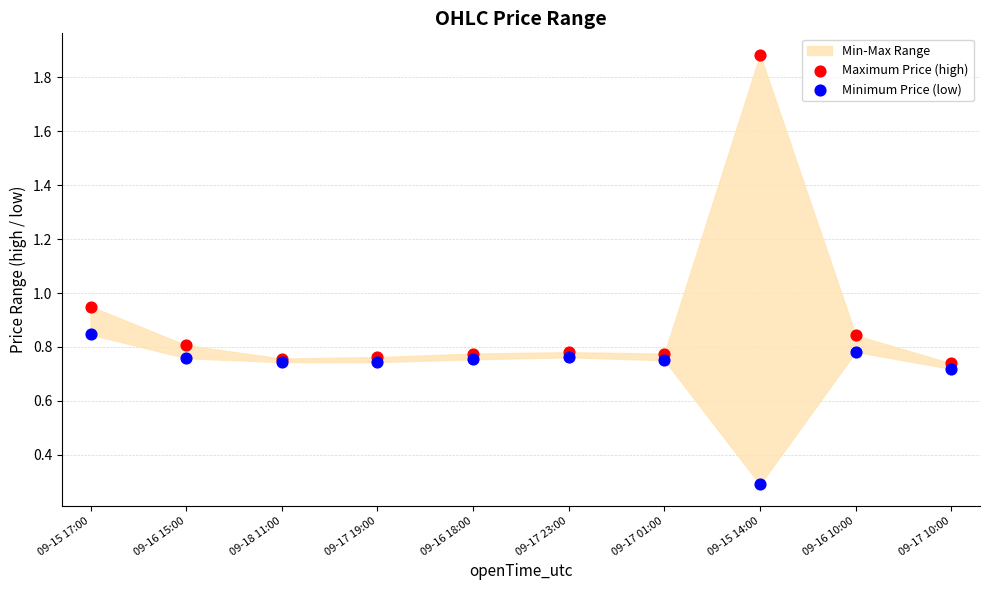

Which series contains the highest Y value?

Maximum Price (high)